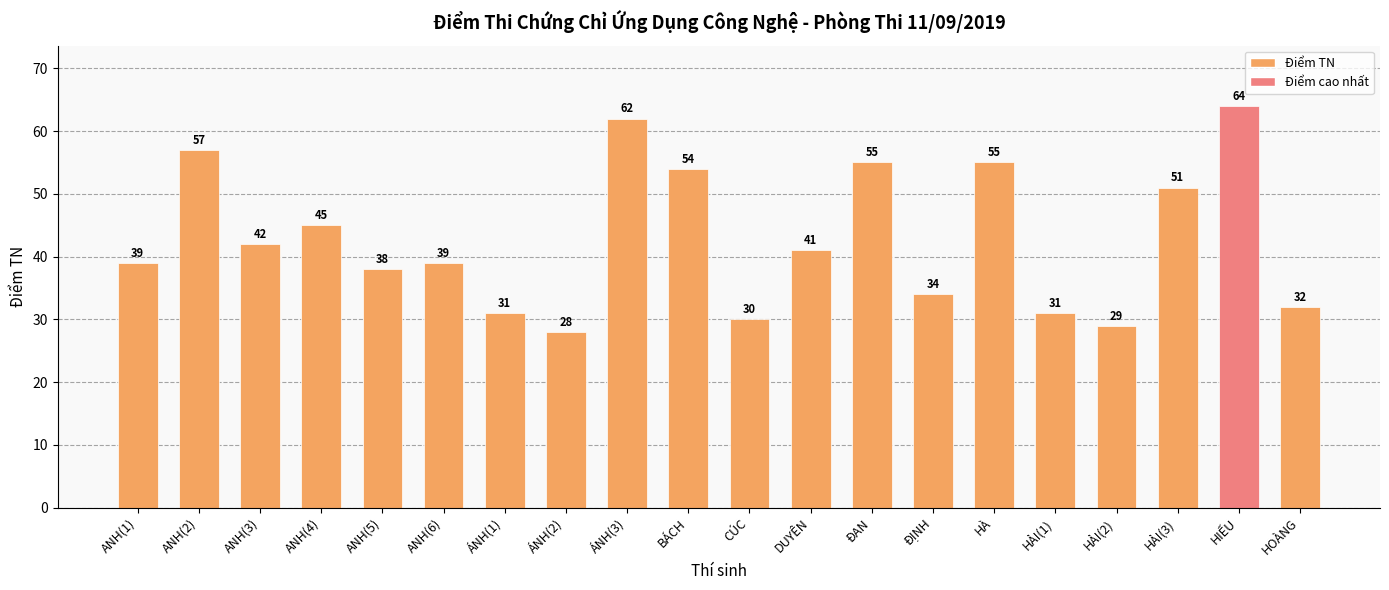

Reading left to right, transcribe all the data shown in this chart.

39	57	42	45	38	39	31	28	62	54	30	41	55	34	55	31	29	51	64	32